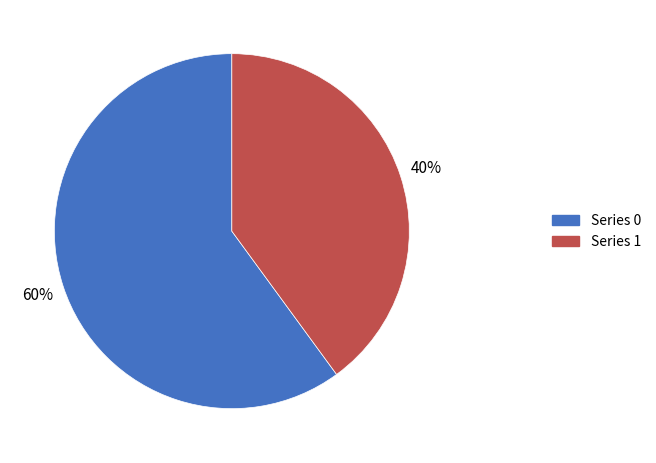

Is it true that Series 0 is 60% of the pie?

True